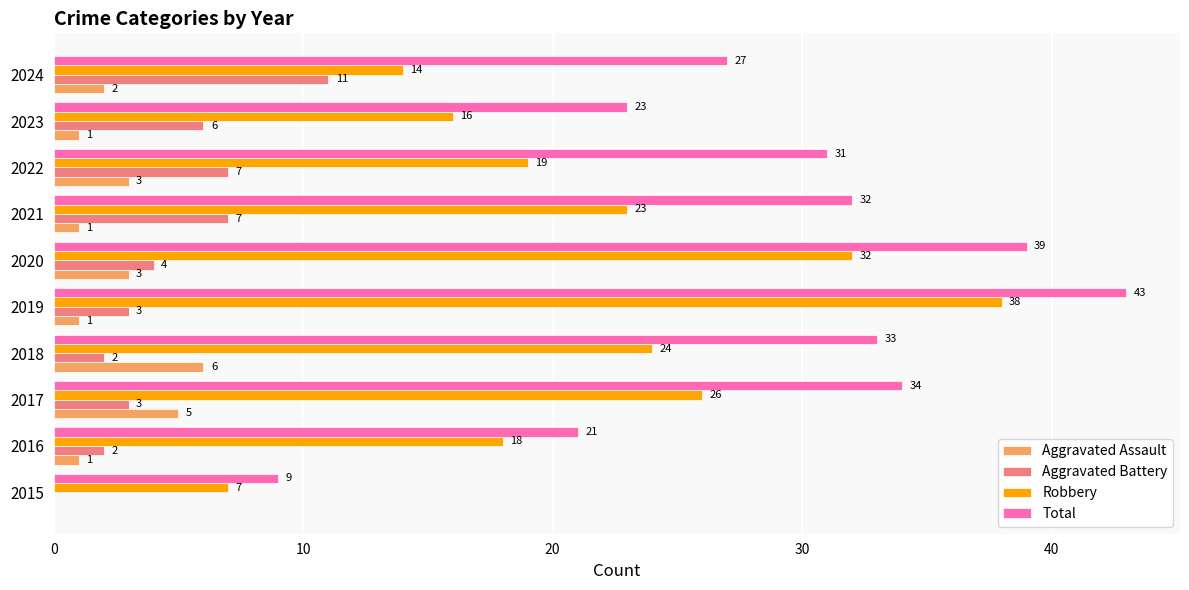

How many Aggravated Assault values are between 1 and 3?

7